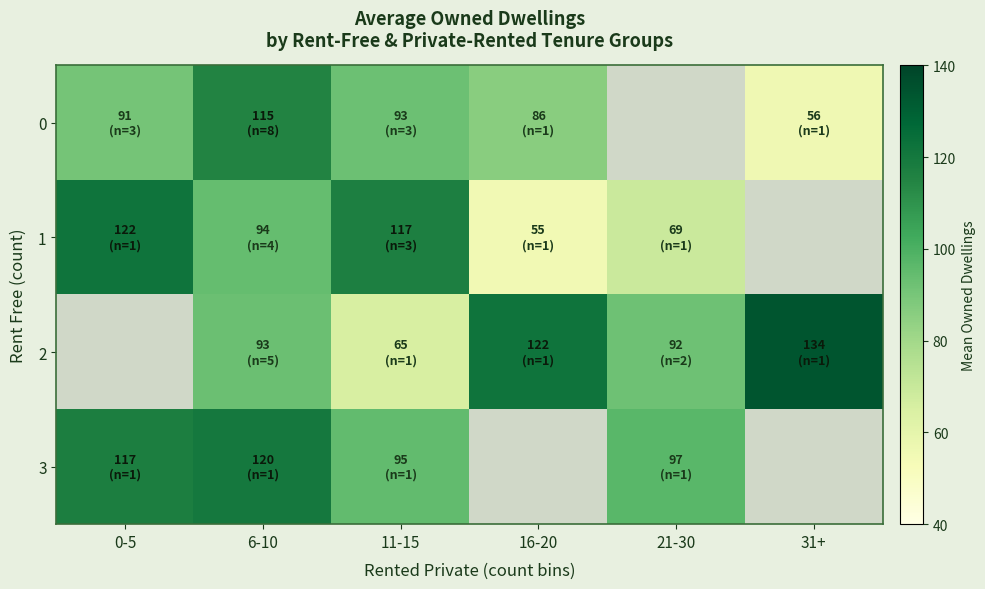

What is the sum of the 1 values at 21-30 and 11-15?

185.7